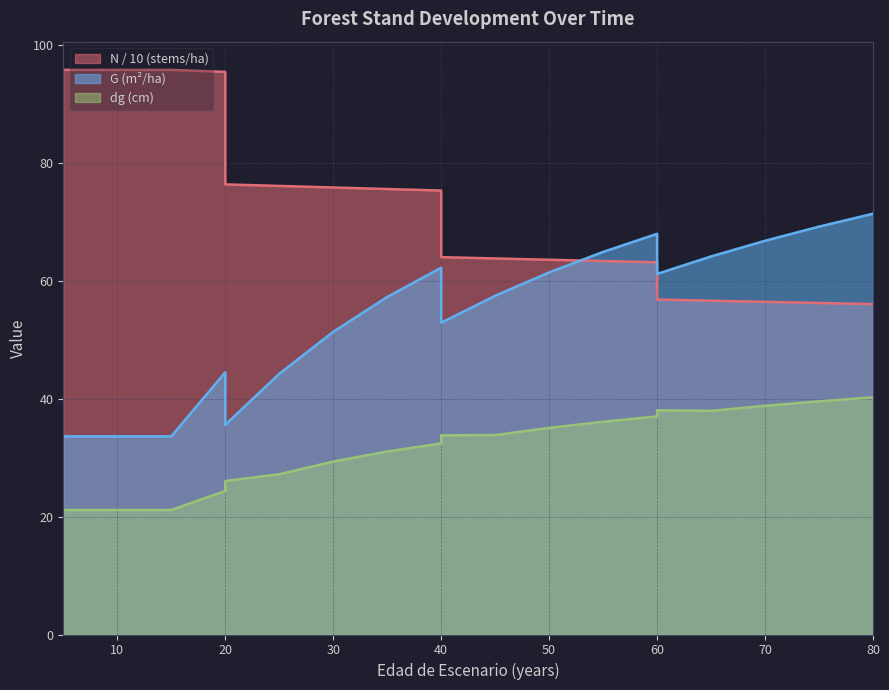

How many values in the dg series exceed 33?

10